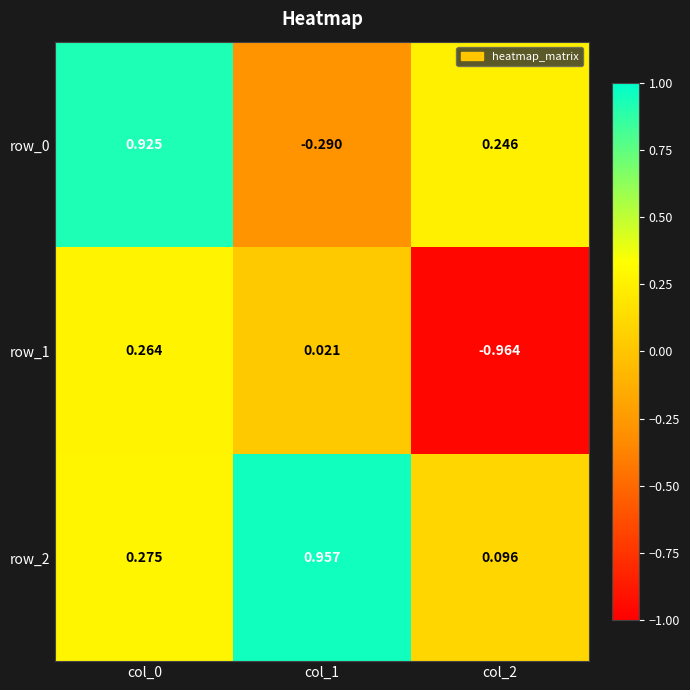

Is the value of row_0 at col_2 greater than the value of row_2 at col_1?

No